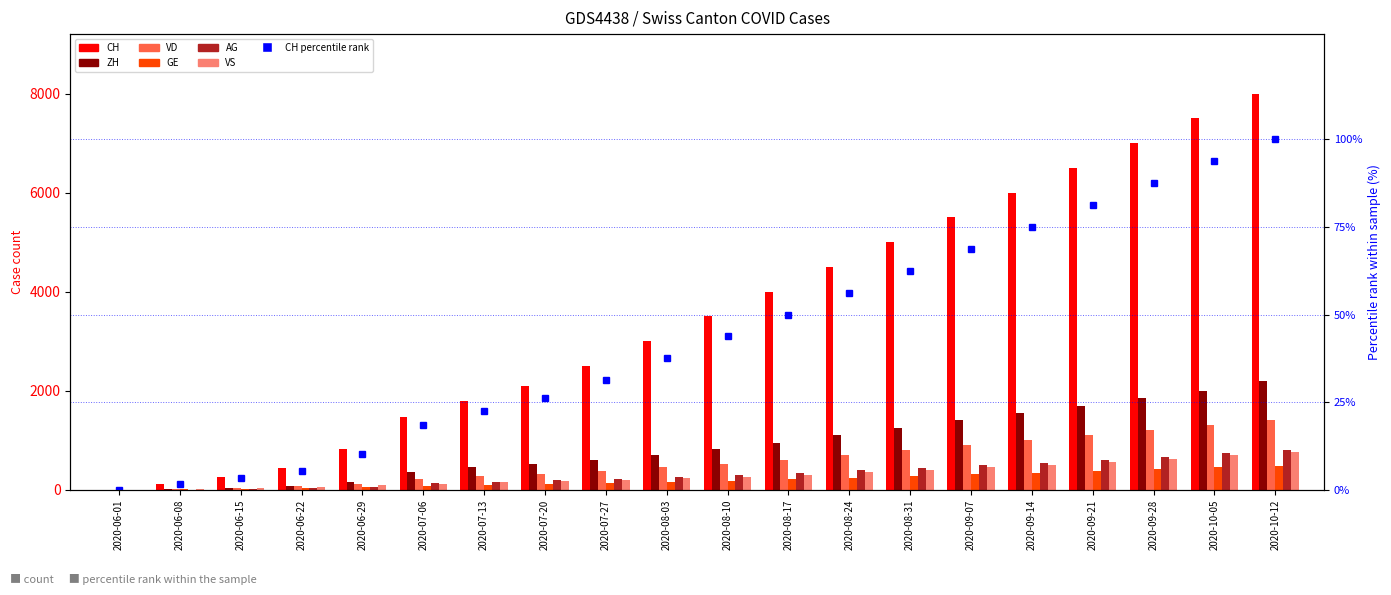

What is the value of the AG bar at the 4th from the left?

28